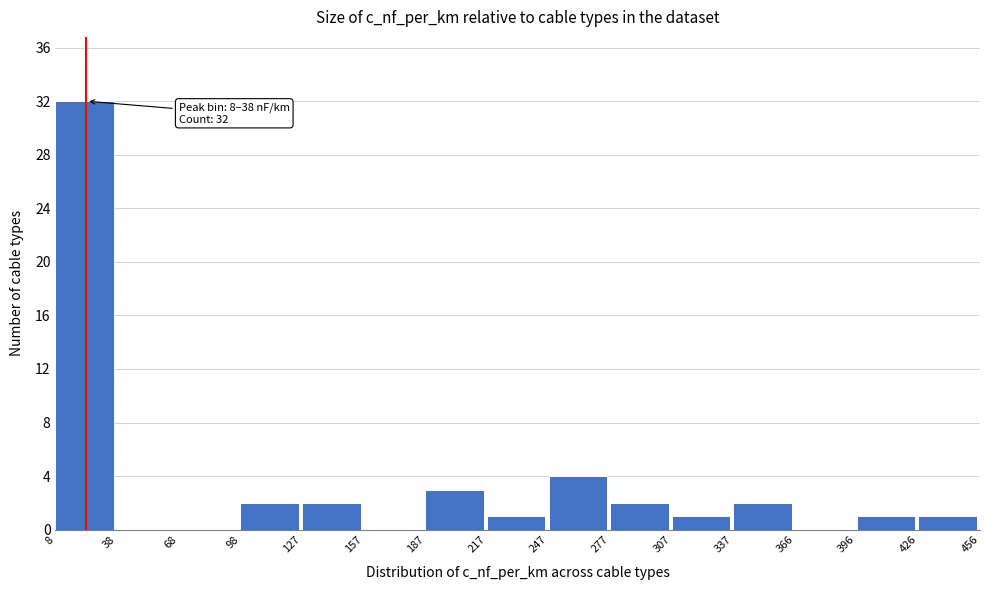

Over which range of the x-axis is the bar tallest?

8 to 38